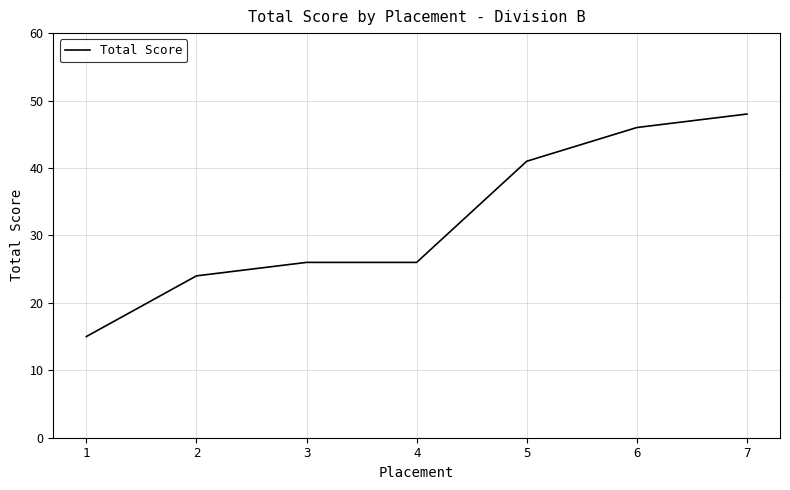

The value at 2 is 6. True or false?

False